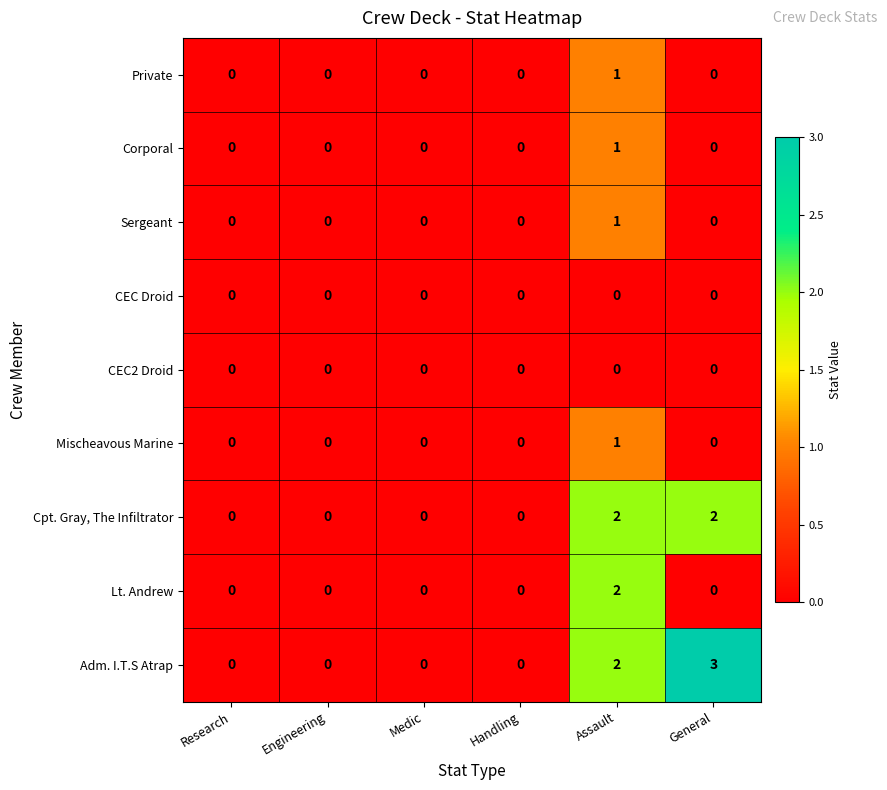

How many Sergeant values are between 0 and 1?

6